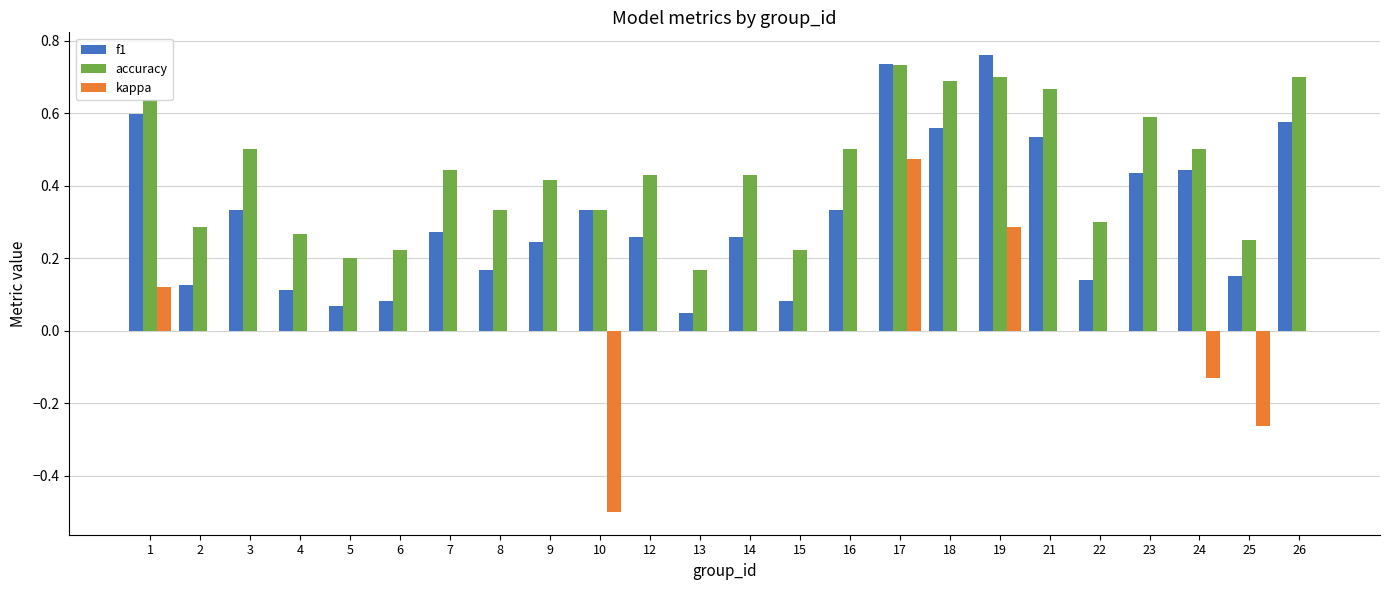

At which category is the sum across all series the highest?

17